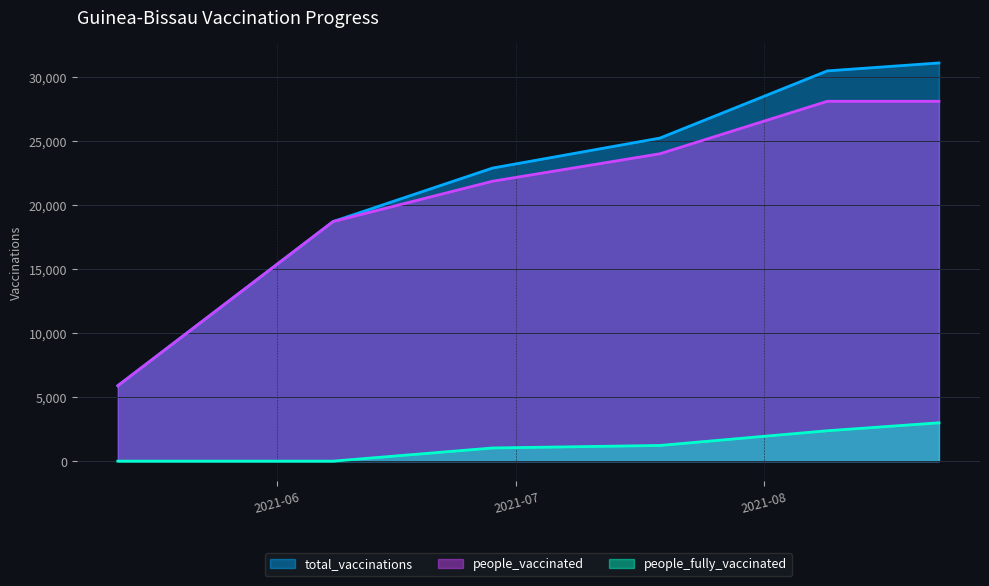

What is the label of the 2nd point from the left?

2021-06-08